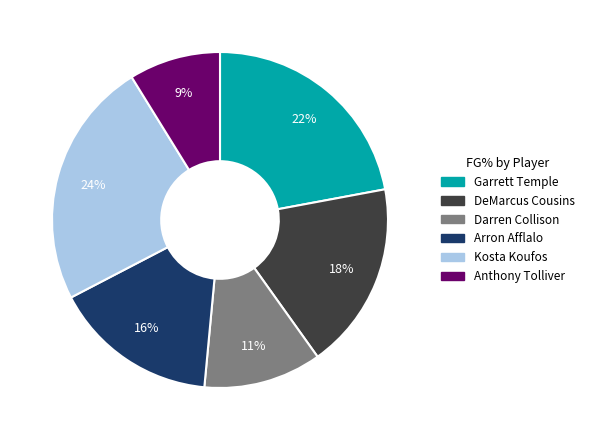

Is the sum of Anthony Tolliver and DeMarcus Cousins greater than half?

No